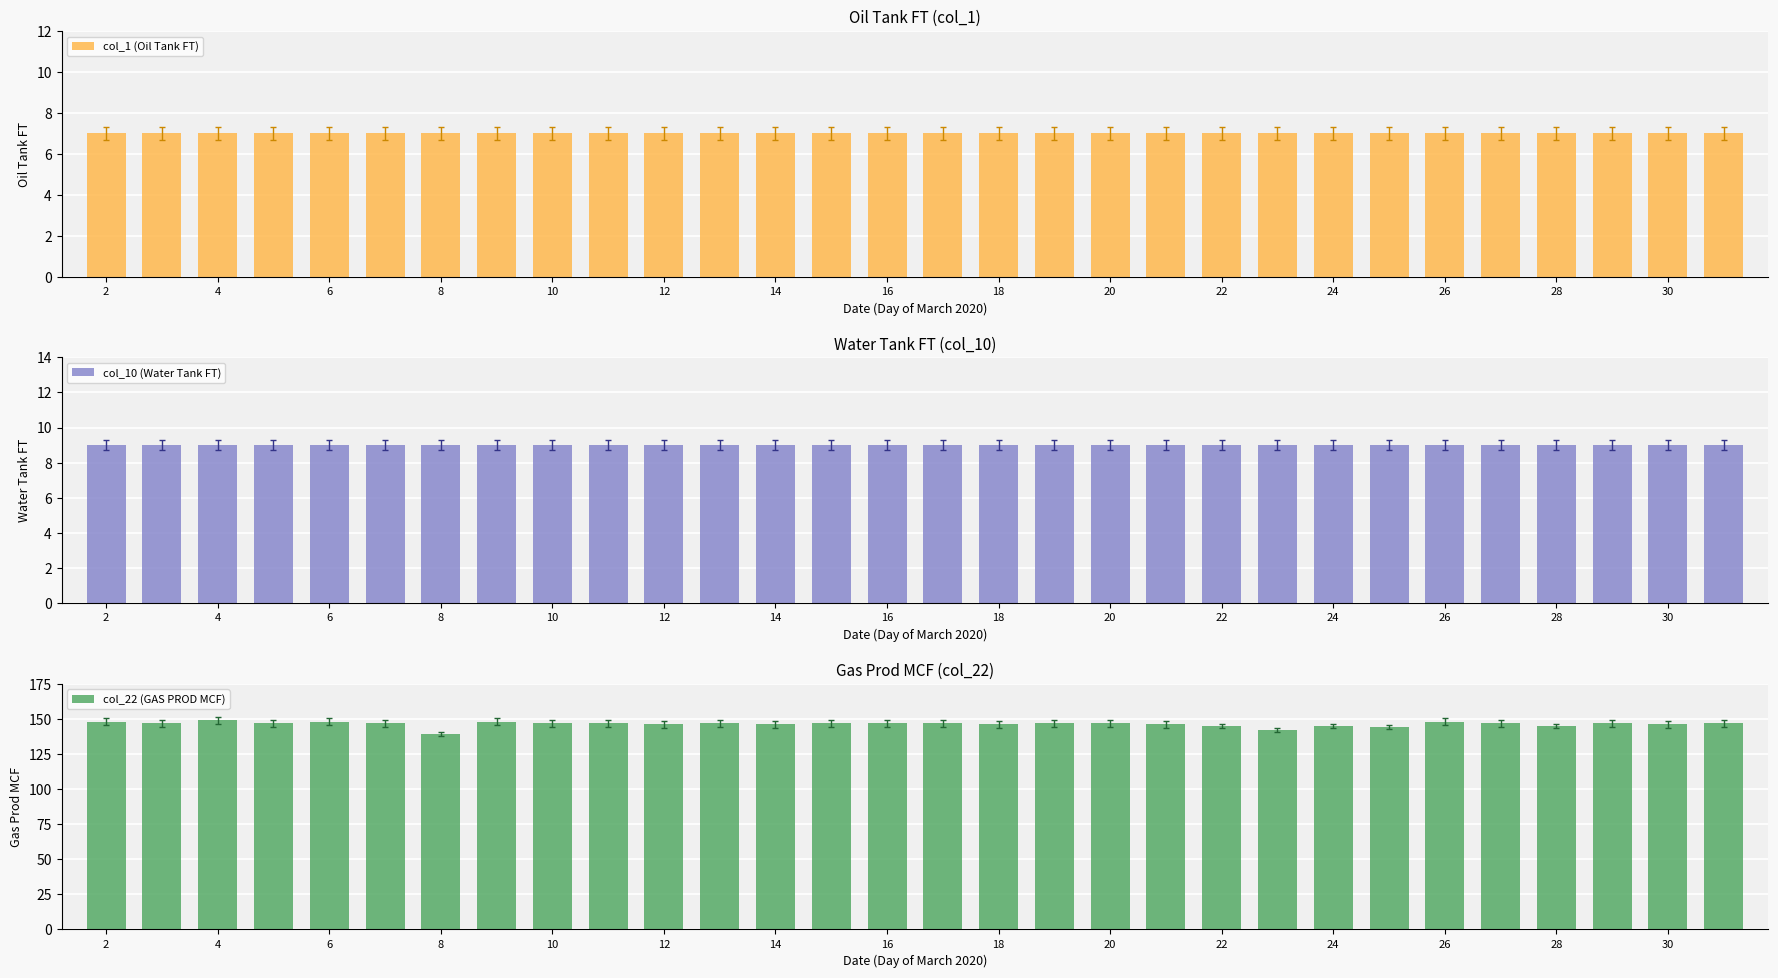

What is the greatest value displayed?

149